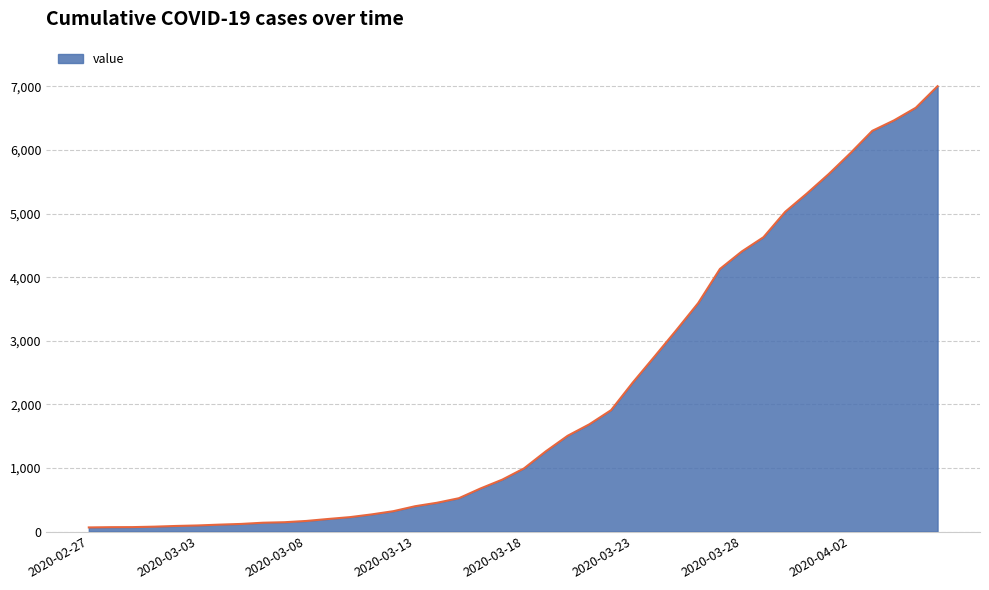

What is the greatest value displayed?

7003